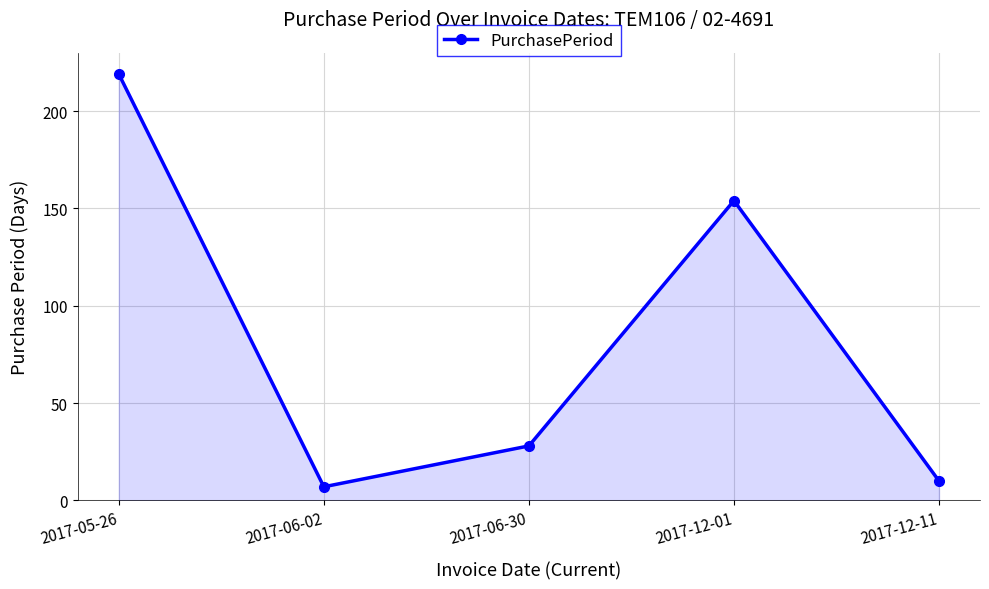

Where does the data first go above 28?

2017-05-26